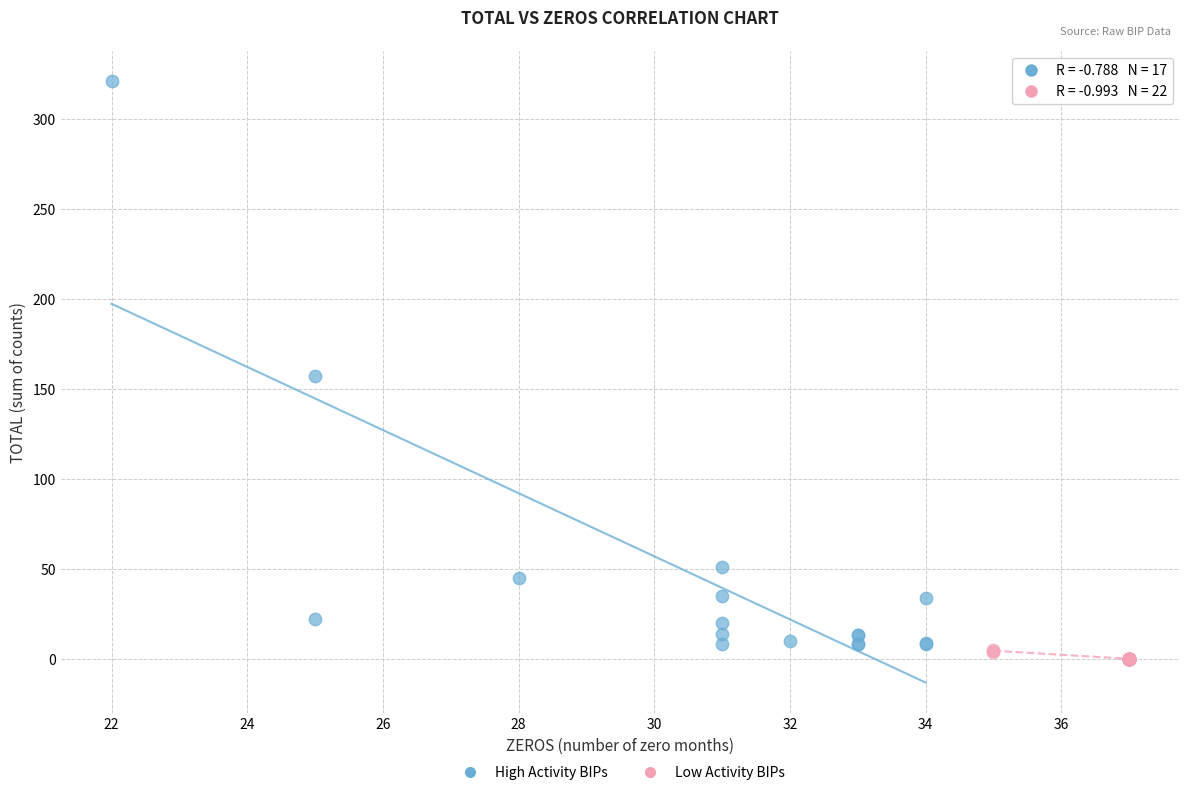

Which series reaches the maximum Y coordinate?

High Activity BIPs